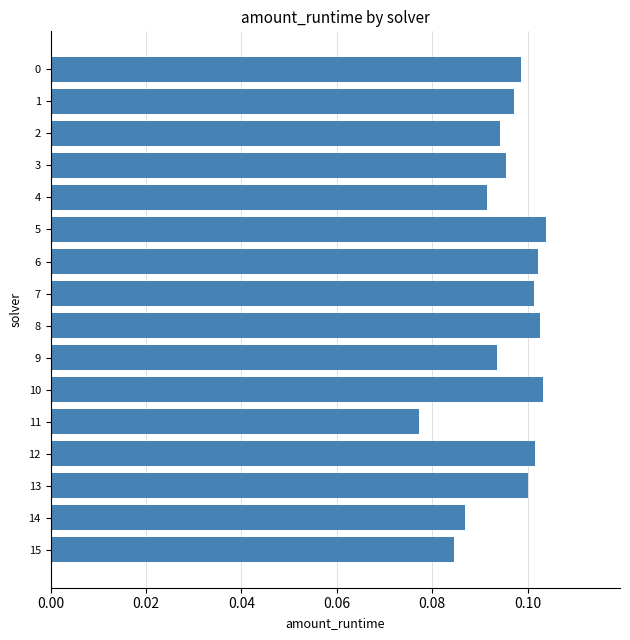

True or false: the data shows 0.2 at 13.

False